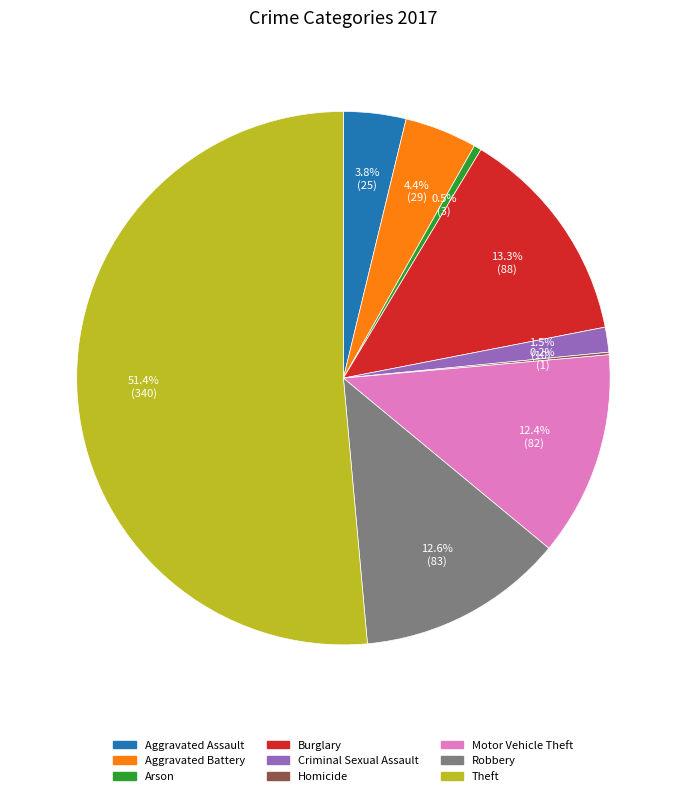

What is the largest slice in the pie chart?

Theft